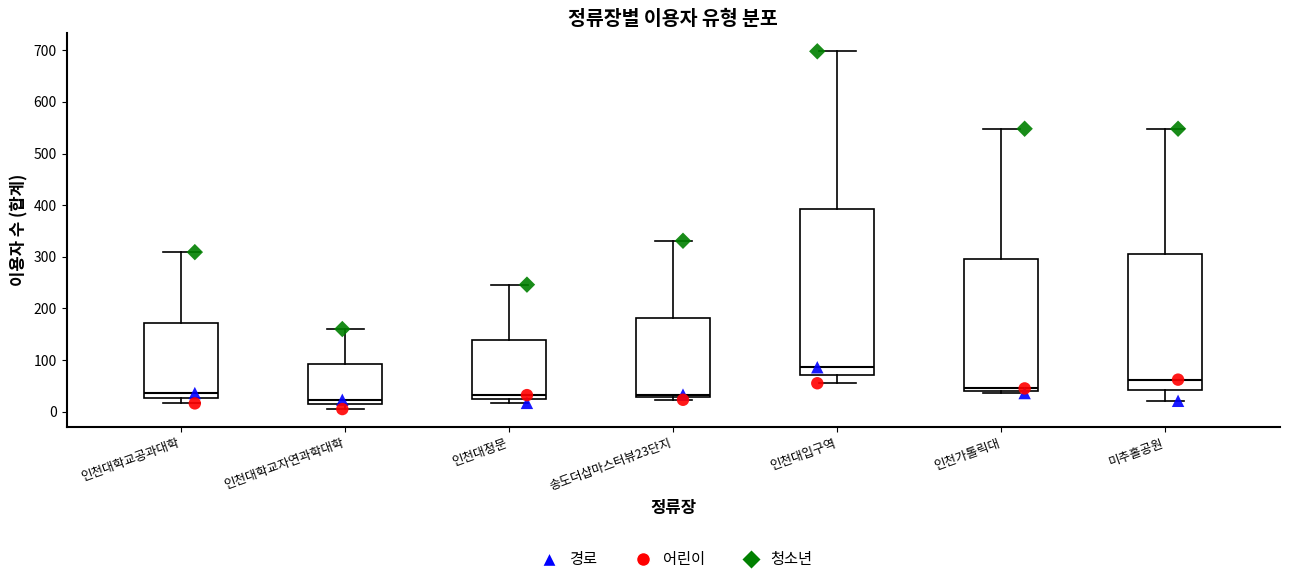

Which box's median line is the highest?

인천대입구역